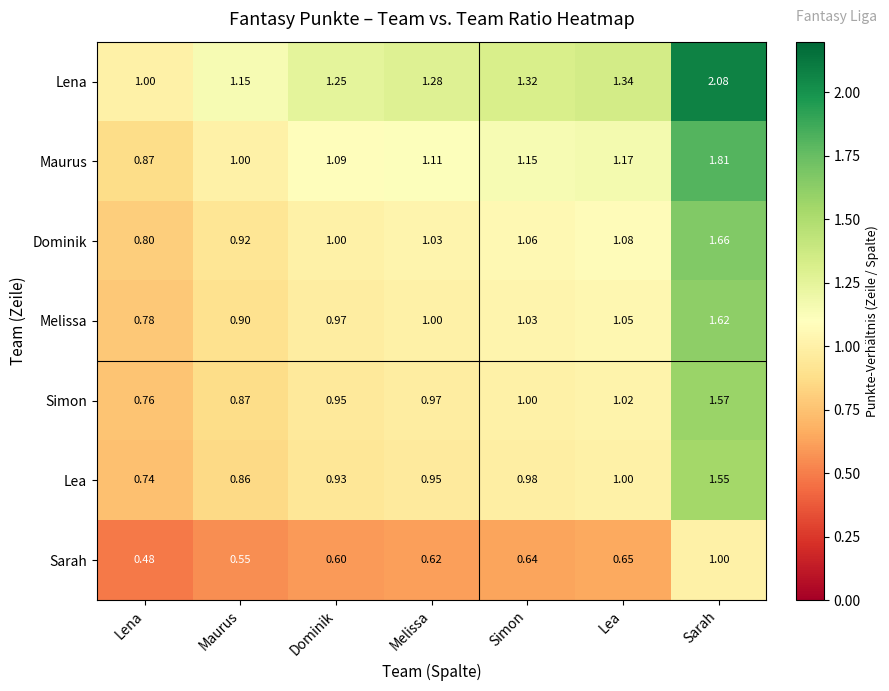

What is the total value across all series at Simon?

7.2